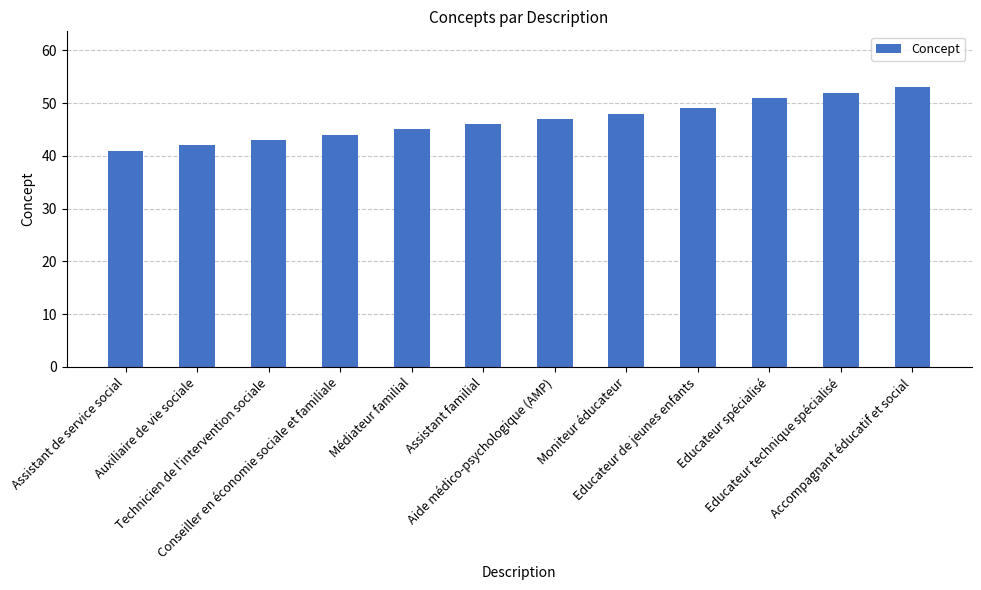

Approximately how many times larger is the value at Auxiliaire de vie sociale compared to Assistant de service social?

1.0